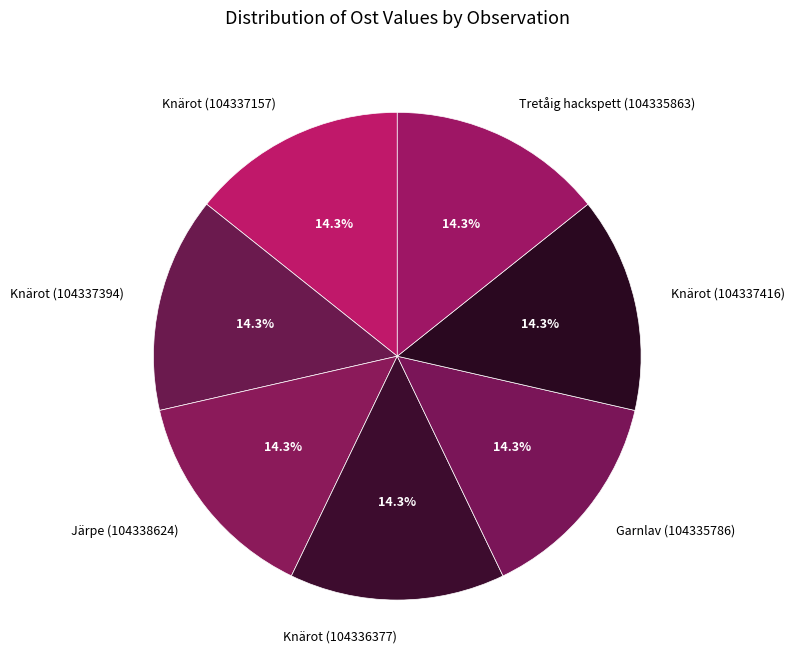

What is the total percentage of Knärot (104336377) and Järpe (104338624)?

28.6%